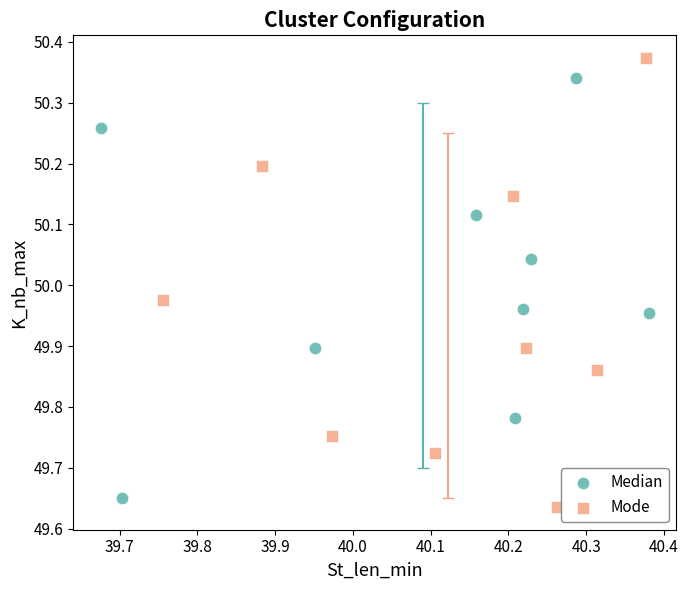

Which series contains the highest Y value?

Mode